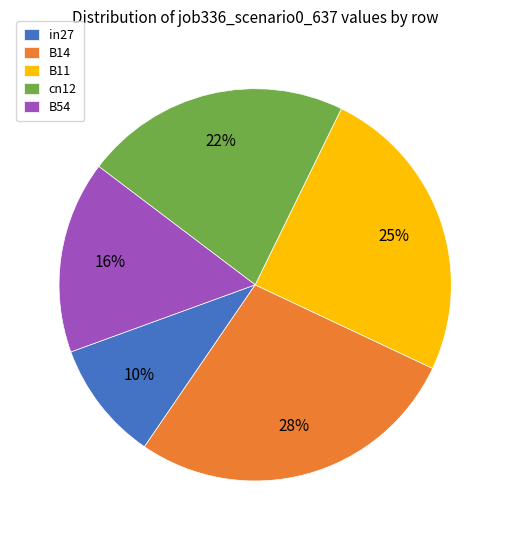

Is it true that B14 is 28% of the pie?

True